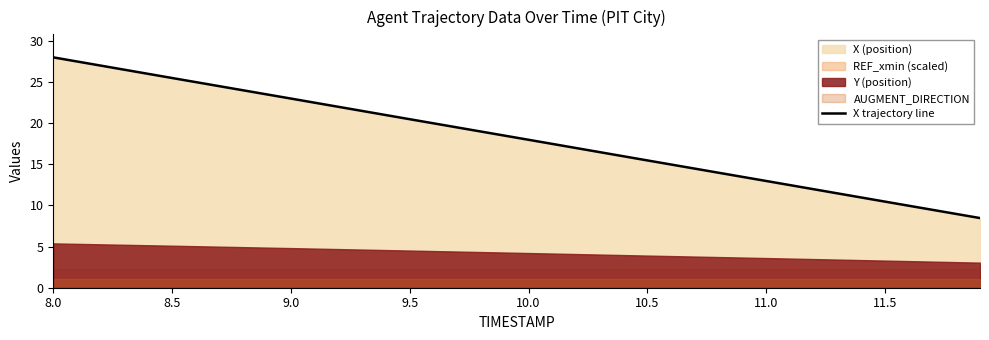

What is the label of the 4th point from the right?

10.5